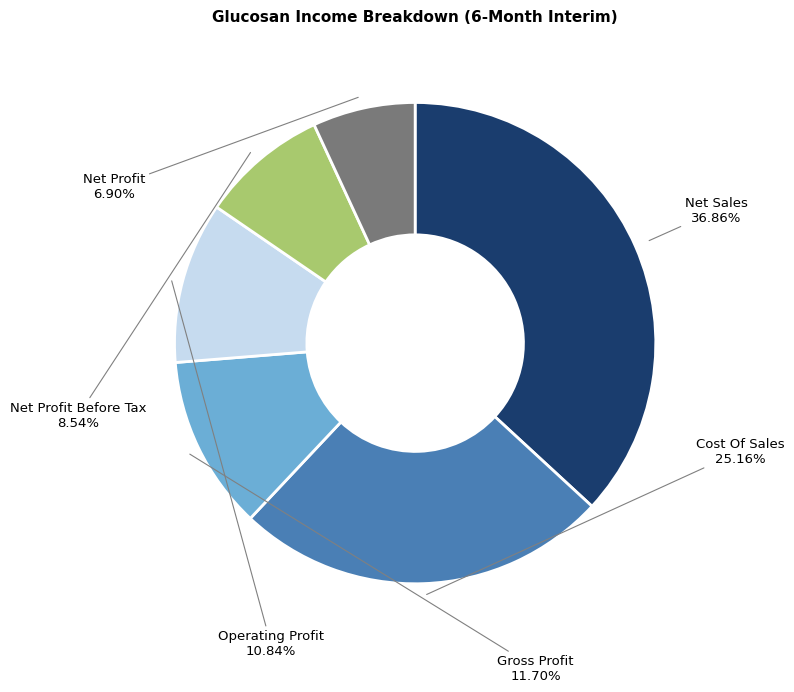

Does any single category account for the majority?

No